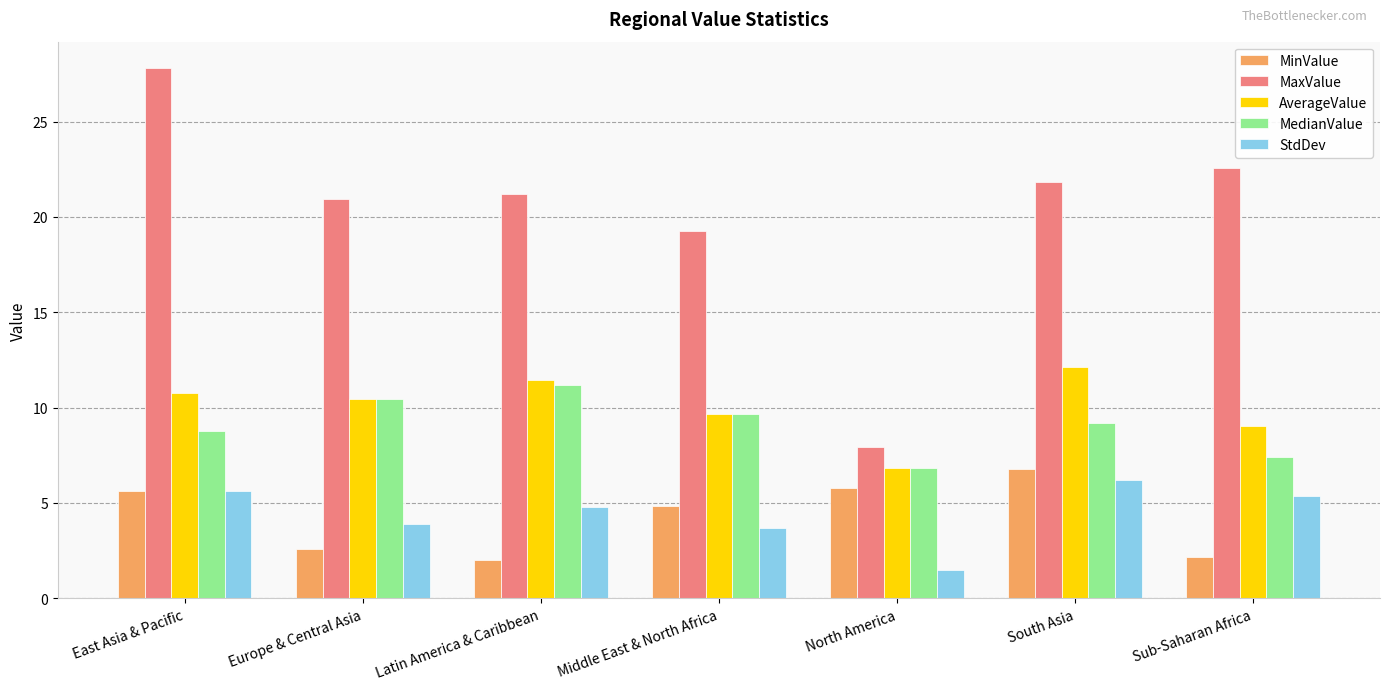

Reading right to left, extract all data points from this chart.

MinValue: Sub-Saharan Africa=2.2	South Asia=6.8	North America=5.8	Middle East & North Africa=4.8	Latin America & Caribbean=2.0	Europe & Central Asia=2.6	East Asia & Pacific=5.6
MaxValue: Sub-Saharan Africa=22.5	South Asia=21.8	North America=7.9	Middle East & North Africa=19.3	Latin America & Caribbean=21.2	Europe & Central Asia=20.9	East Asia & Pacific=27.8
AverageValue: Sub-Saharan Africa=9.1	South Asia=12.1	North America=6.9	Middle East & North Africa=9.7	Latin America & Caribbean=11.5	Europe & Central Asia=10.5	East Asia & Pacific=10.7
MedianValue: Sub-Saharan Africa=7.4	South Asia=9.2	North America=6.9	Middle East & North Africa=9.7	Latin America & Caribbean=11.2	Europe & Central Asia=10.4	East Asia & Pacific=8.8
StdDev: Sub-Saharan Africa=5.4	South Asia=6.2	North America=1.5	Middle East & North Africa=3.7	Latin America & Caribbean=4.8	Europe & Central Asia=3.9	East Asia & Pacific=5.6